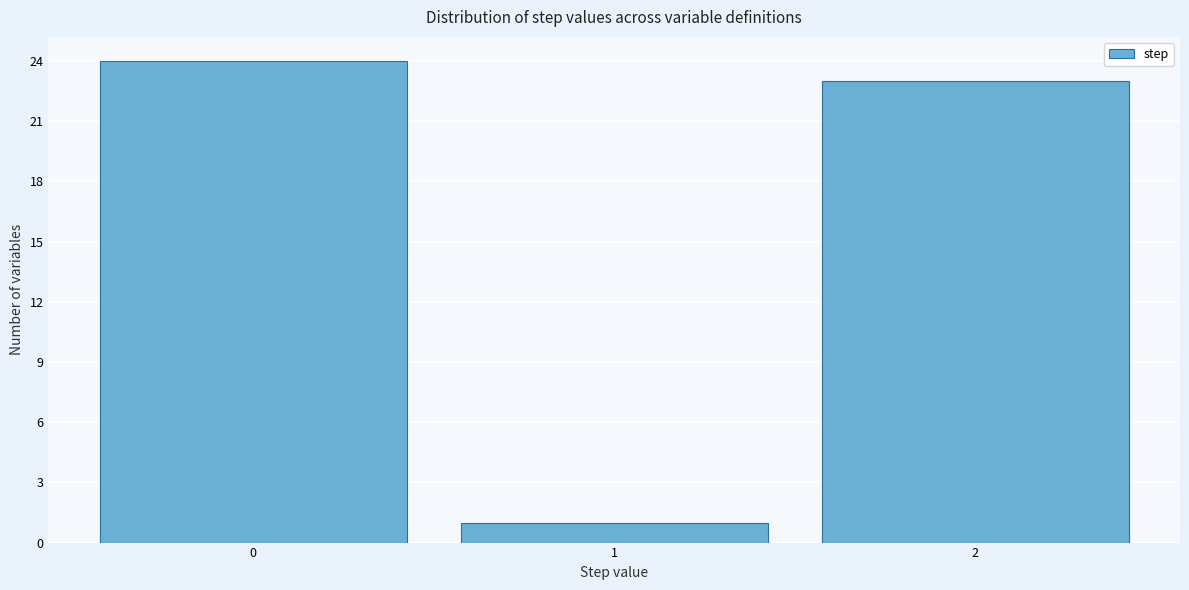

Reading left to right, transcribe this chart: for each bar, give the range it covers on the x-axis and its height. The values are not printed on the chart, so give them approximately, as read against the axis.

-0.5 to 0.5: 24
0.5 to 1.5: 1
1.5 to 2.5: 23